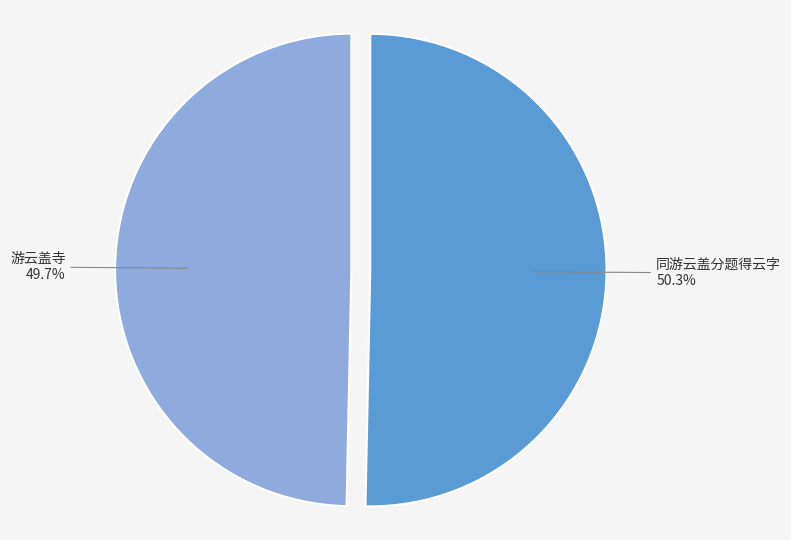

To the nearest percent, what is the difference between the 同游云盖分题得云字 and 游云盖寺 slice percentages?

1%